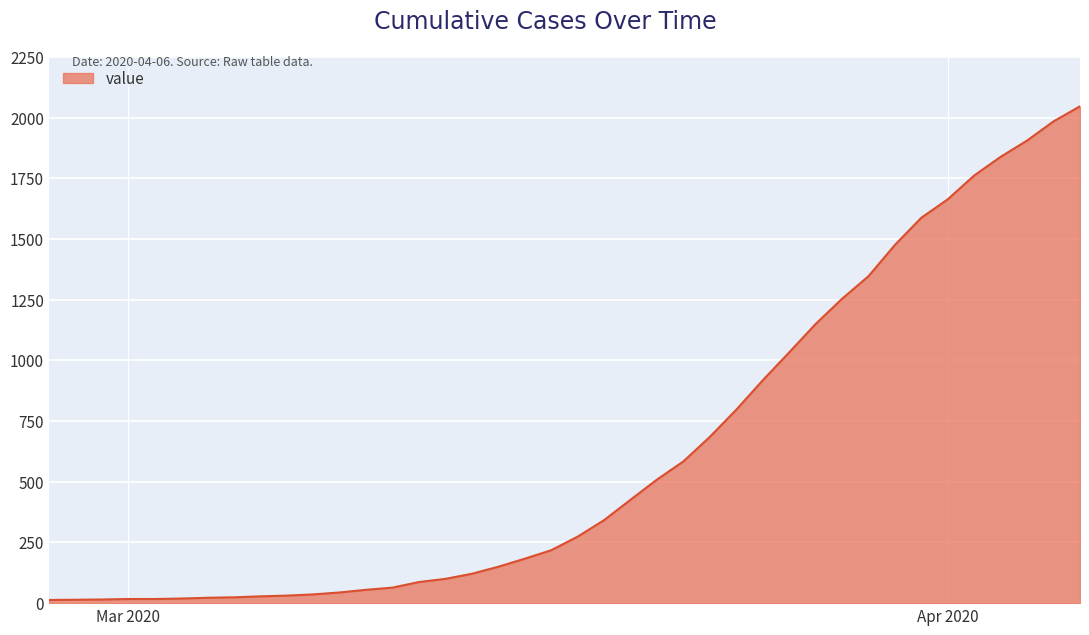

What is the maximum value shown in the chart?

2047